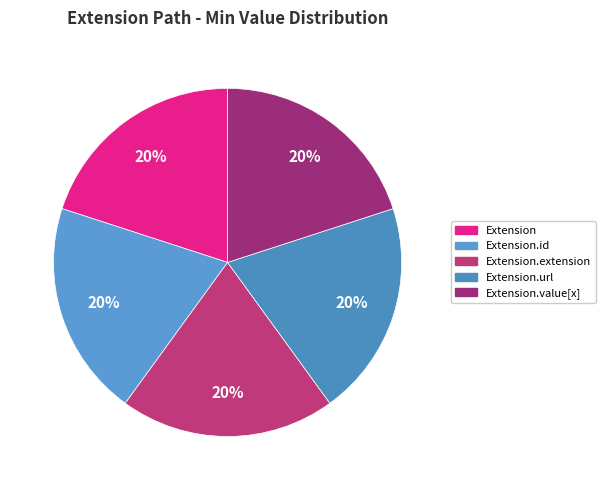

How many slices are in this pie chart?

5